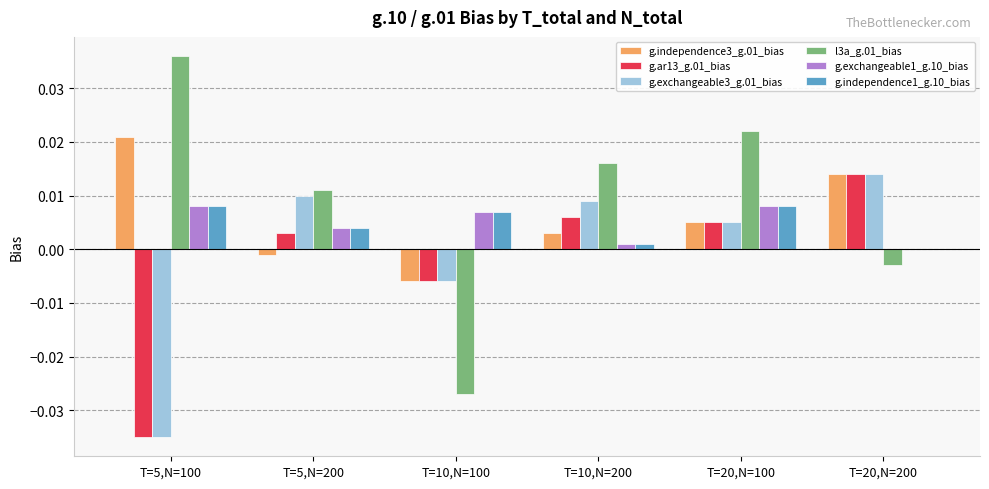

At which category does the chart reach its peak across all series?

T=5,N=100